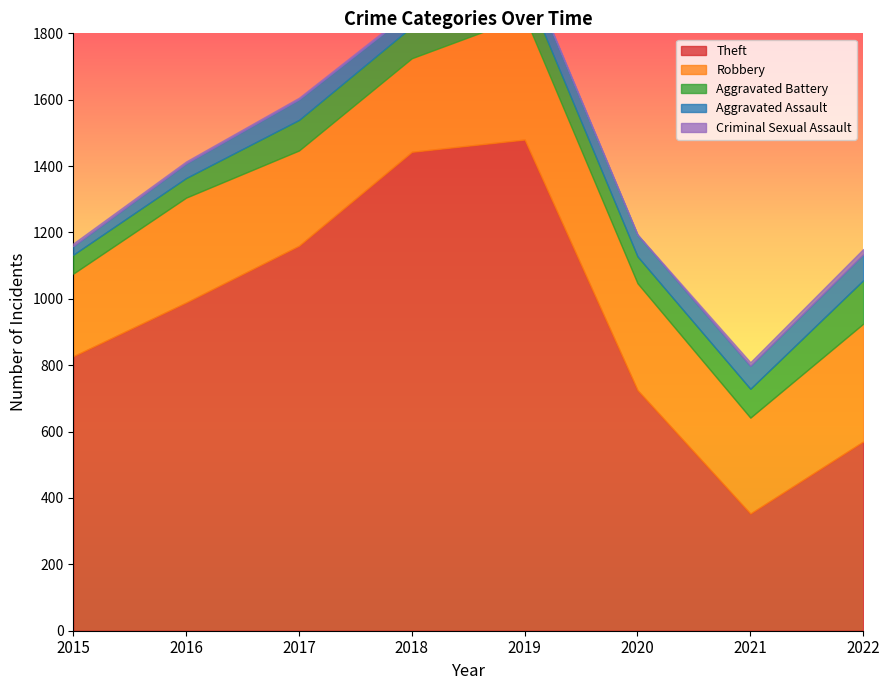

At 2017, list the series in order from largest to smallest.

Theft, Robbery, Aggravated Battery, Aggravated Assault, Criminal Sexual Assault